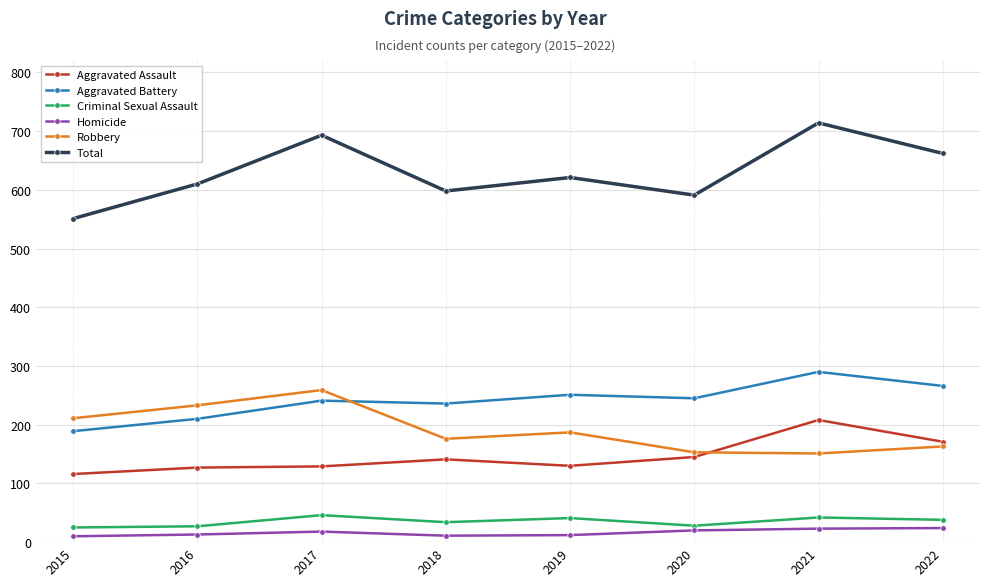

Is the value of Homicide at 2015 greater than the value of Robbery at 2022?

No